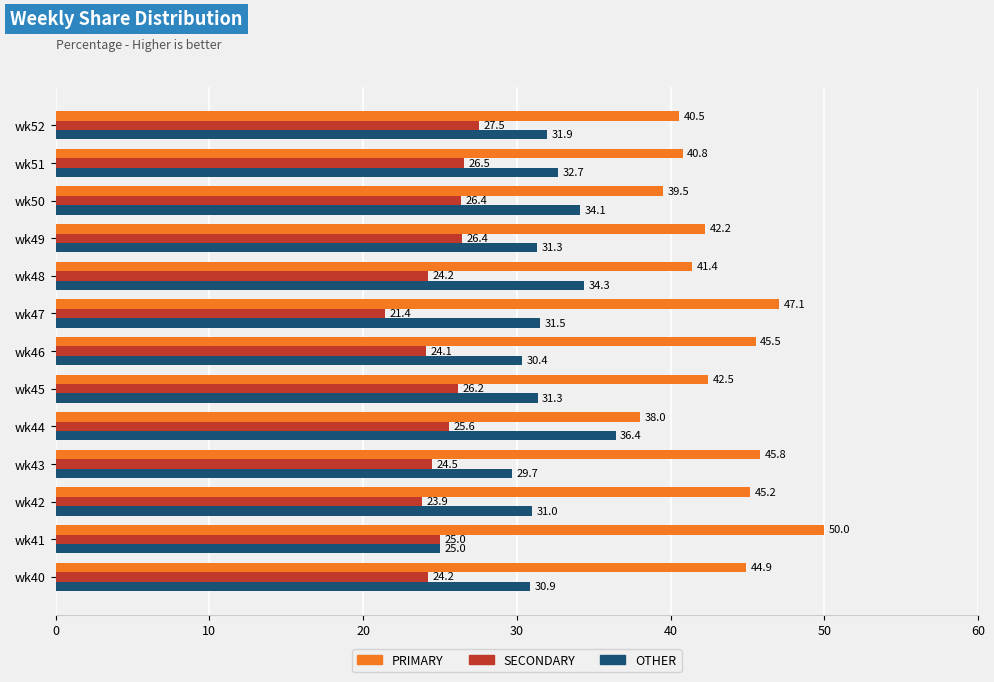

At how many categories does at least one series exceed 35?

13